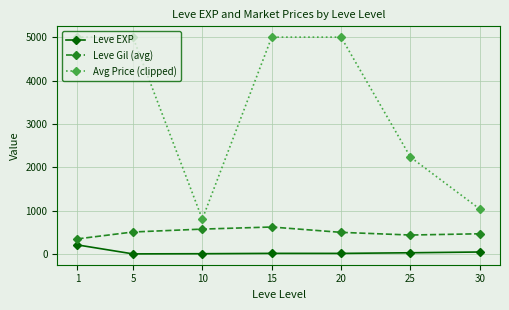

Rank the series at 5 from highest to lowest value.

Avg Price (clipped), Leve Gil (avg), Leve EXP